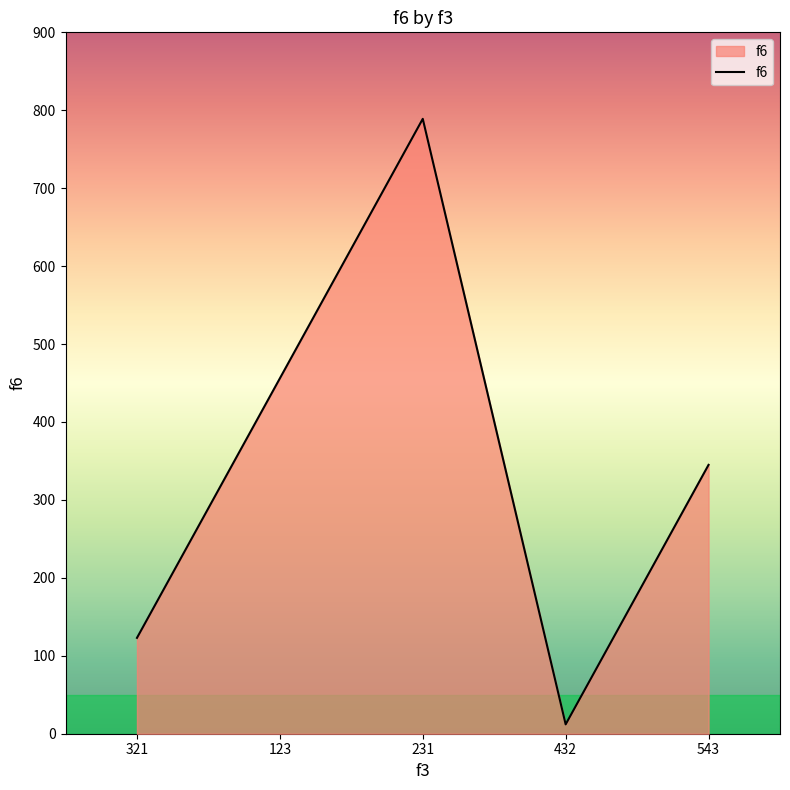

What is the minimum value shown in the chart?

12